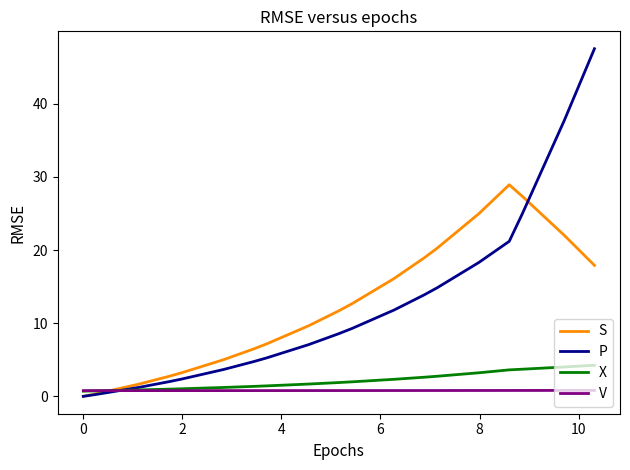

Which series has the largest range (max minus min)?

P